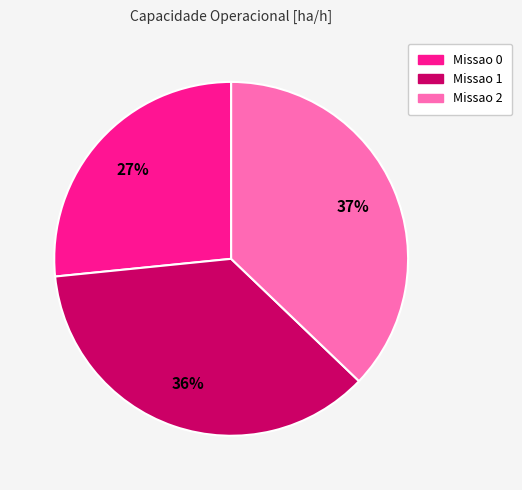

What is the largest slice in the pie chart?

Missao 2